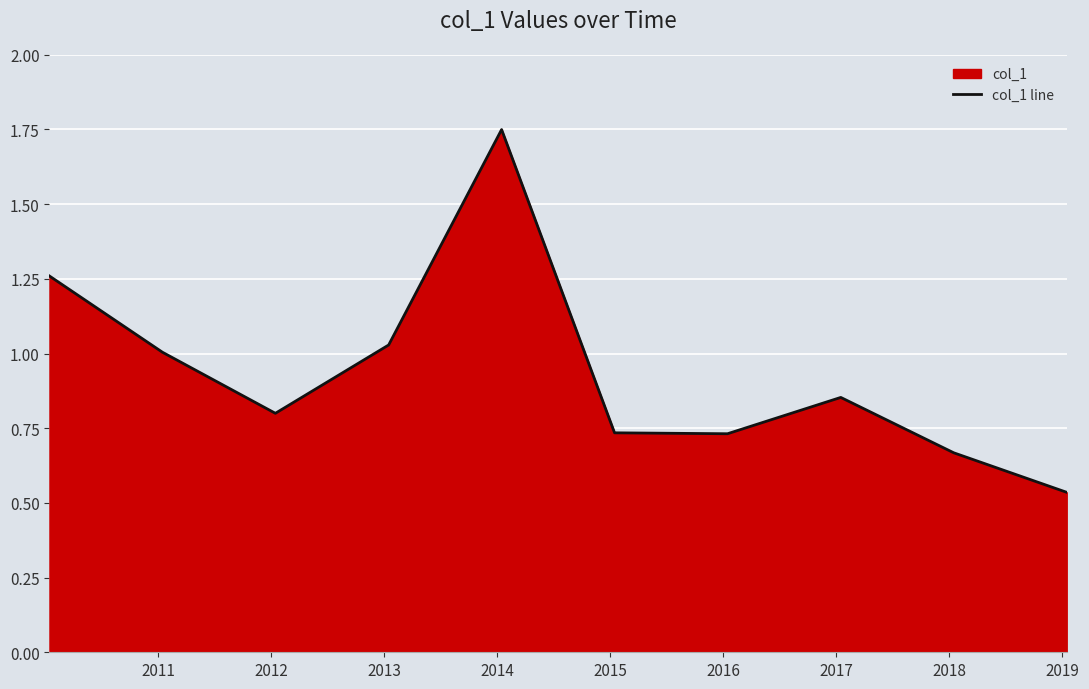

Reading right to left, transcribe all the data shown in this chart.

0.5	0.7	0.9	0.7	0.7	1.7	1.0	0.8	1.0	1.3